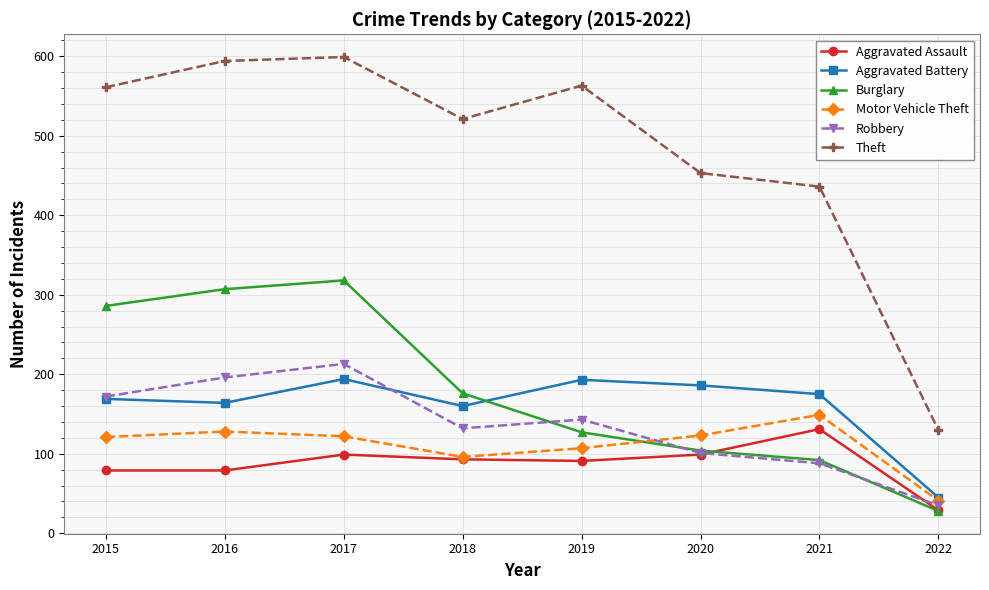

Is it true that Aggravated Battery equals 186 at 2020?

True